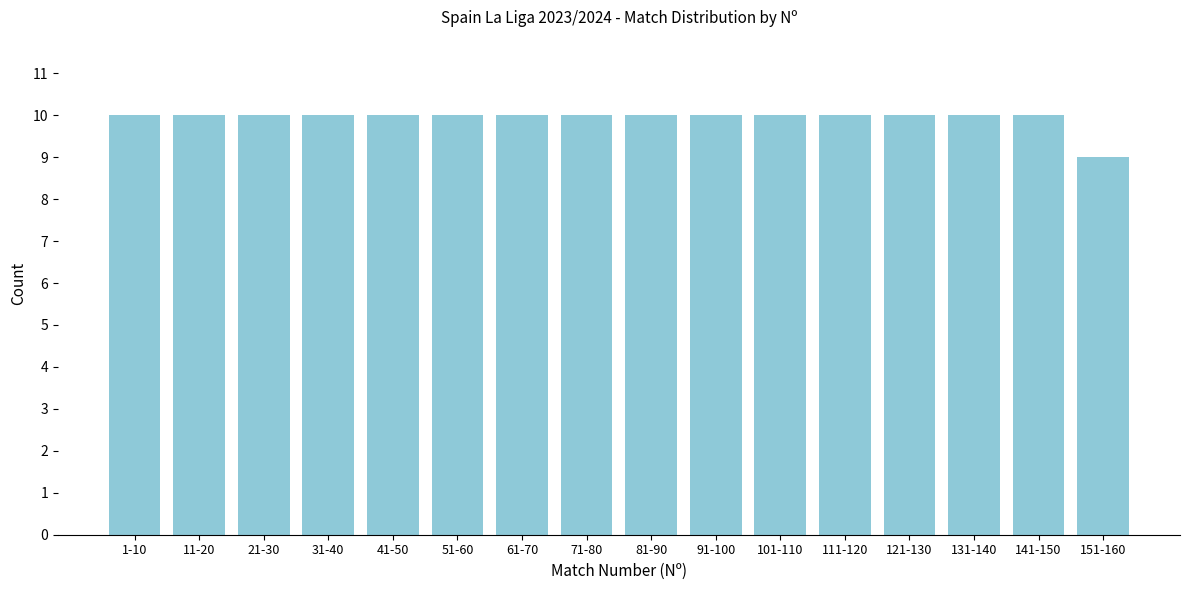

Reading left to right, transcribe all the data shown in this chart.

10	10	10	10	10	10	10	10	10	10	10	10	10	10	10	9